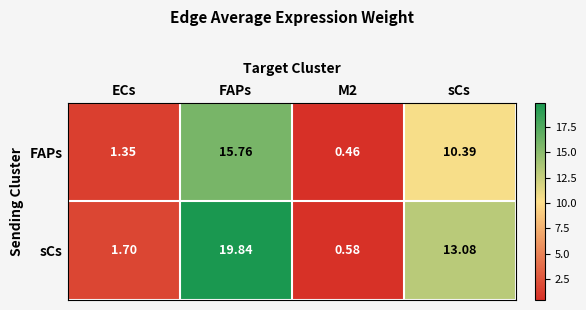

What is the greatest value displayed?

19.8